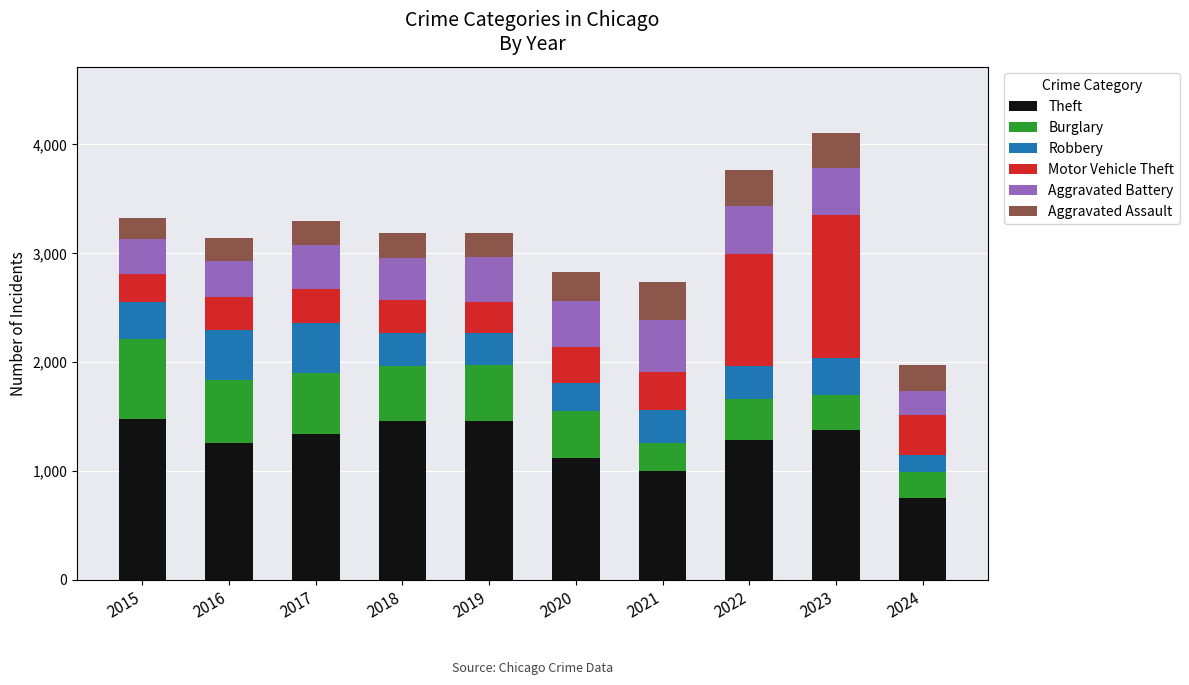

What is the minimum value for Theft?

751